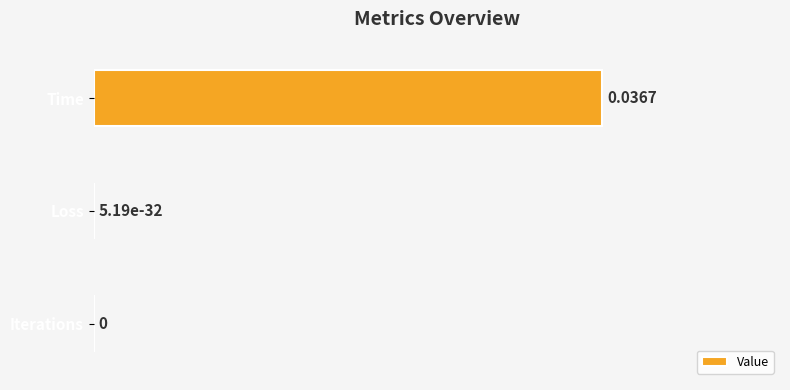

What is the change in value from Iterations to Time?

+1.0